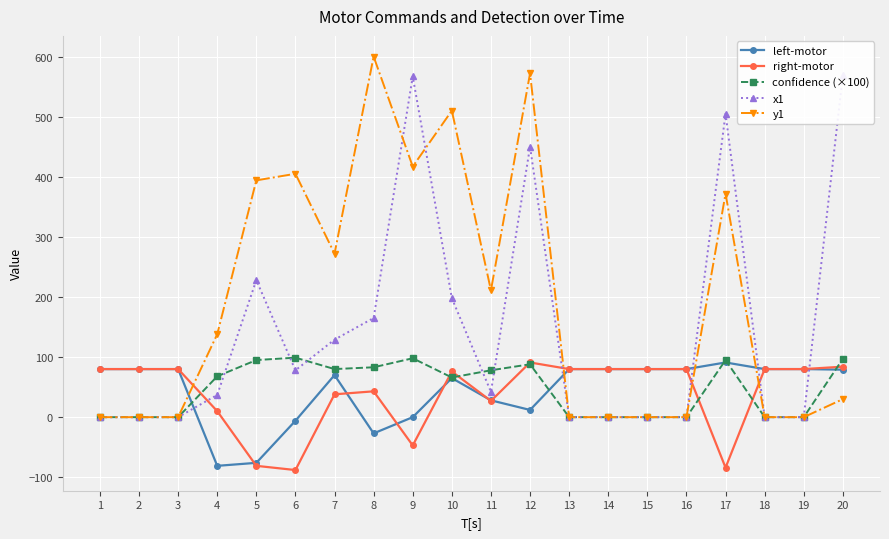

True or false: right-motor and left-motor intersect in this chart.

True